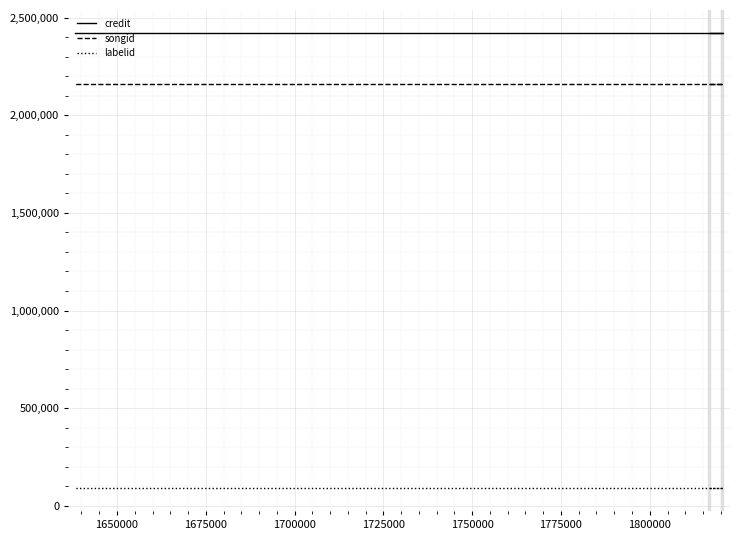

What is the smallest value displayed?

90529